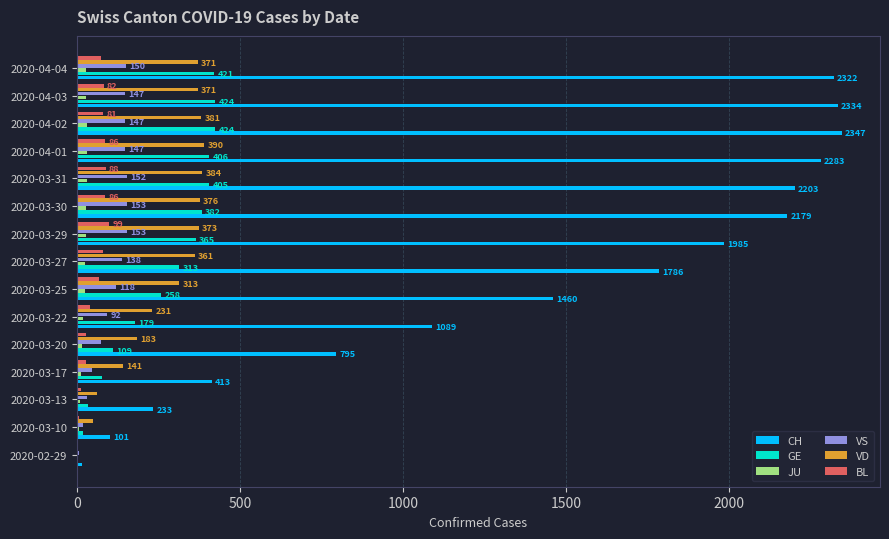

What is the maximum value for JU?

29